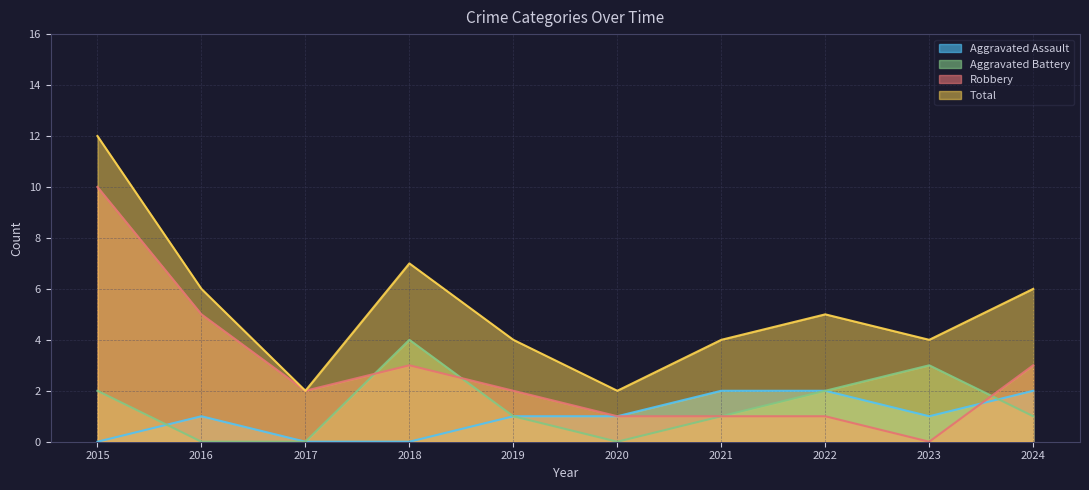

Between 2019 and 2022, which is larger?

2022